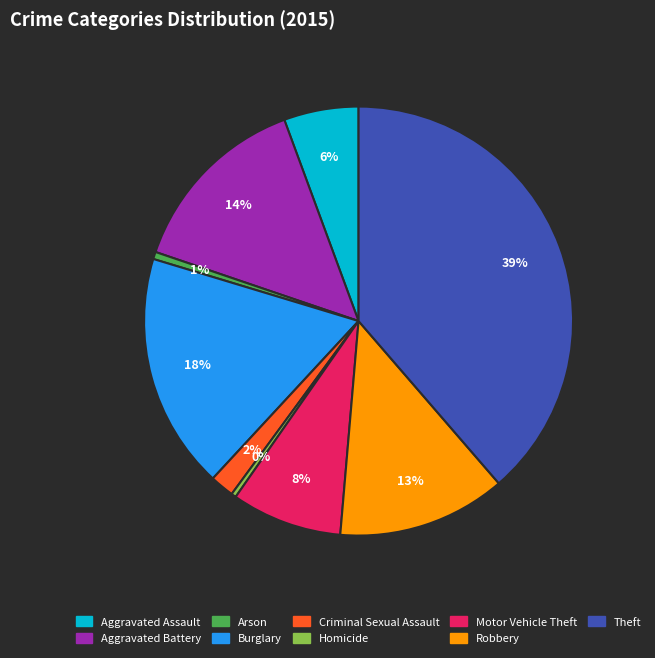

What percentage is the Criminal Sexual Assault slice, to the nearest percent?

2%